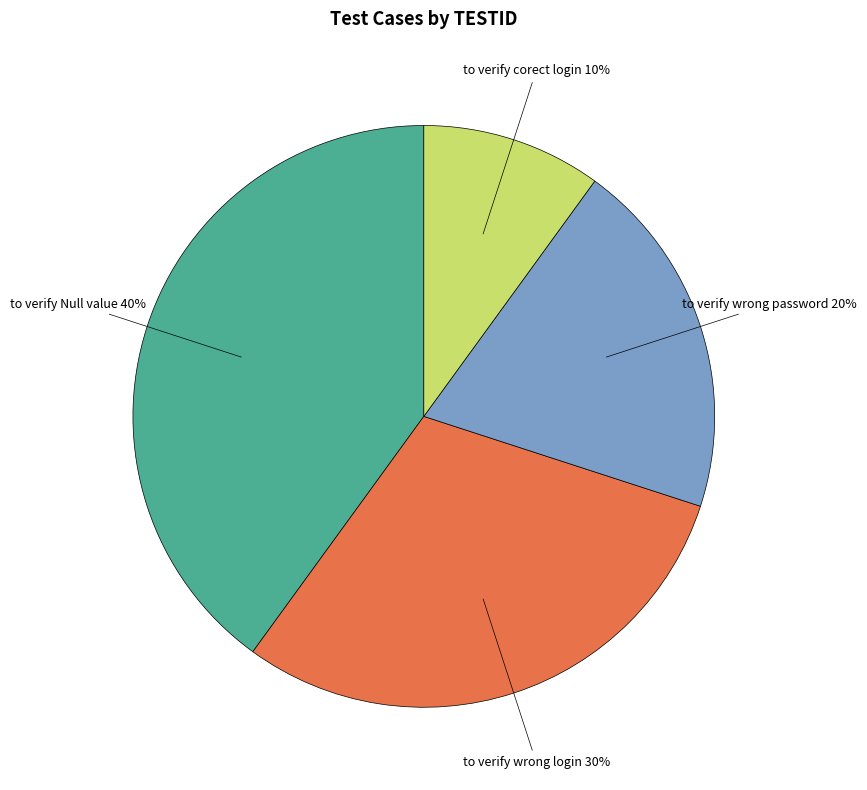

What percentage is the to verify corect login slice, to the nearest percent?

10%